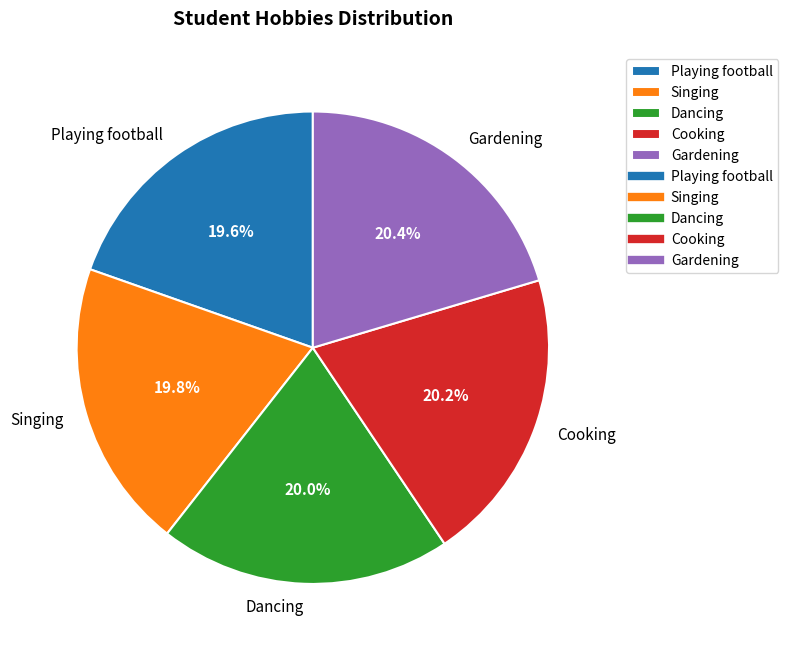

To the nearest percent, what is the difference between the largest and smallest slice percentages?

1%